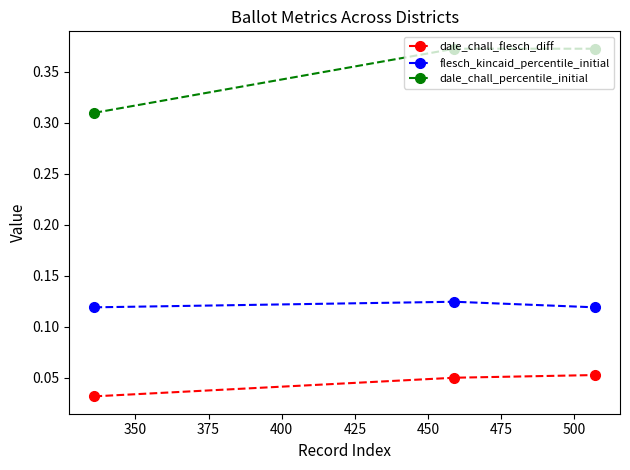

Count the dale_chall_flesch_diff values in the range 0 to 1.

3